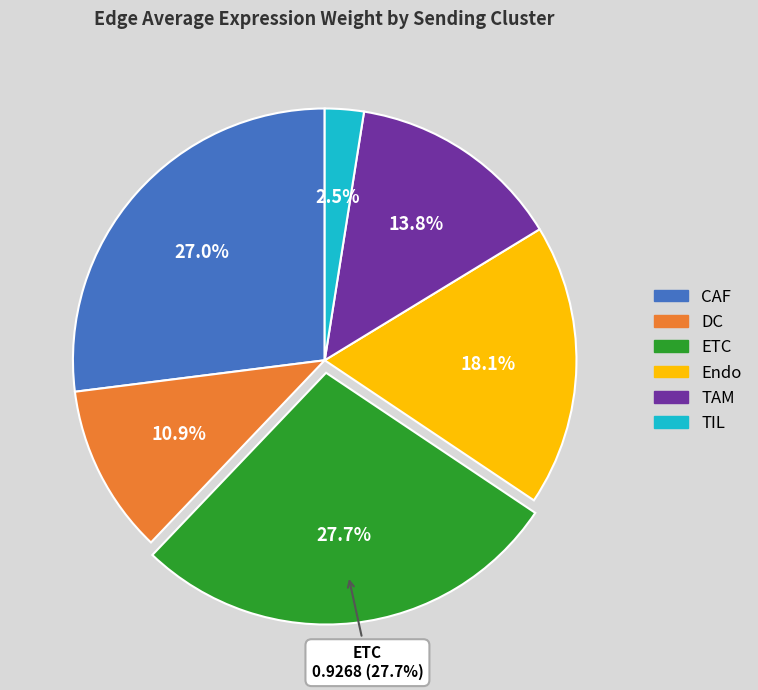

Is there any slice that represents more than half of the pie?

No